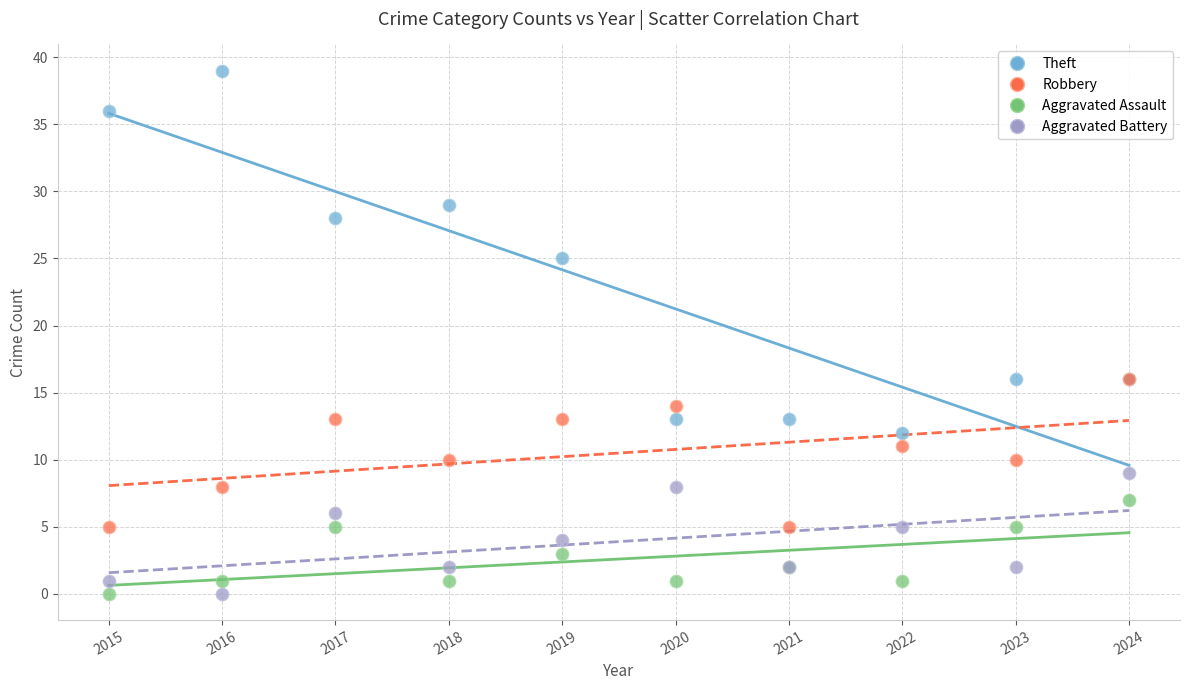

What are all the series names shown in the legend?

Theft, Robbery, Aggravated Assault, Aggravated Battery